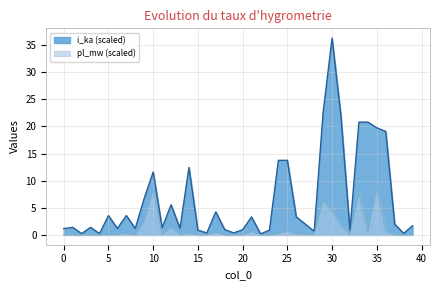

List the labels in order of pl_mw value, smallest first.

22, 4, 2, 19, 38, 23, 18, 0, 1, 16, 20, 8, 13, 39, 3, 11, 32, 15, 37, 28, 5, 6, 27, 26, 24, 7, 14, 34, 17, 21, 25, 36, 12, 31, 9, 30, 29, 33, 10, 35